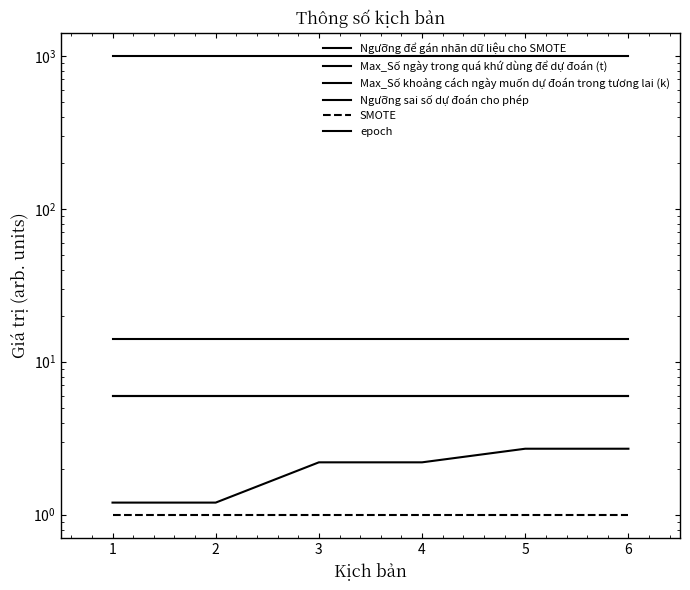

List the labels in order of epoch value, smallest first.

1, 2, 3, 4, 5, 6